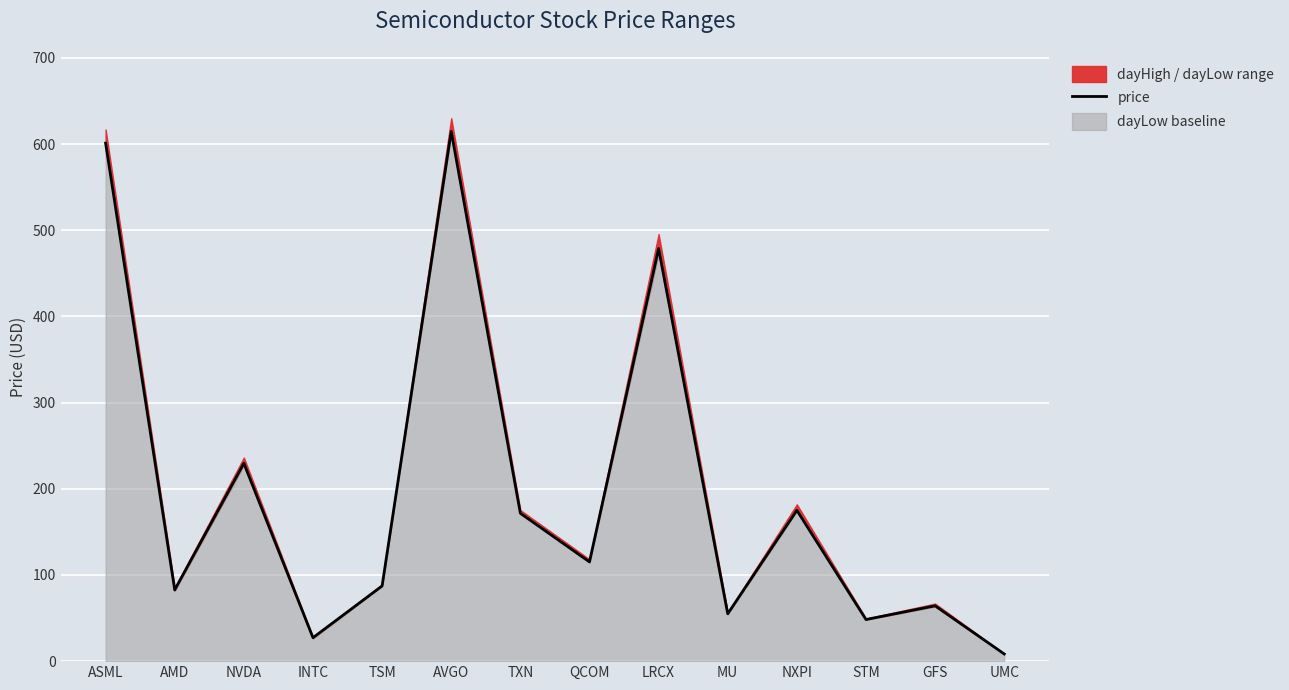

Rank the categories by value from highest to lowest.

AVGO, ASML, LRCX, NVDA, NXPI, TXN, QCOM, TSM, AMD, GFS, MU, STM, INTC, UMC